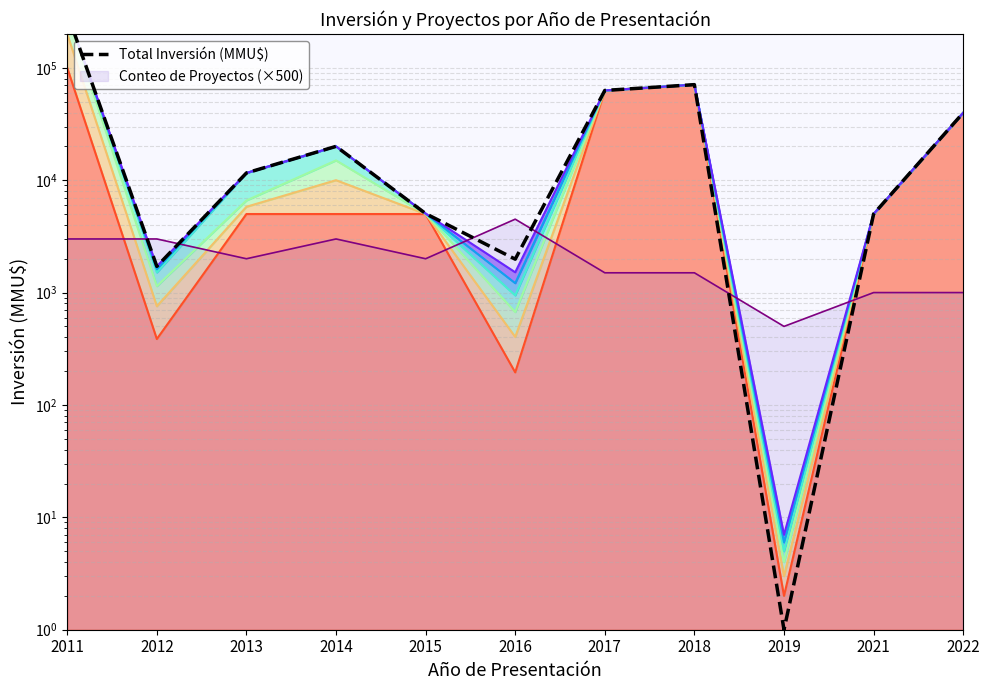

What is the average value?

47752